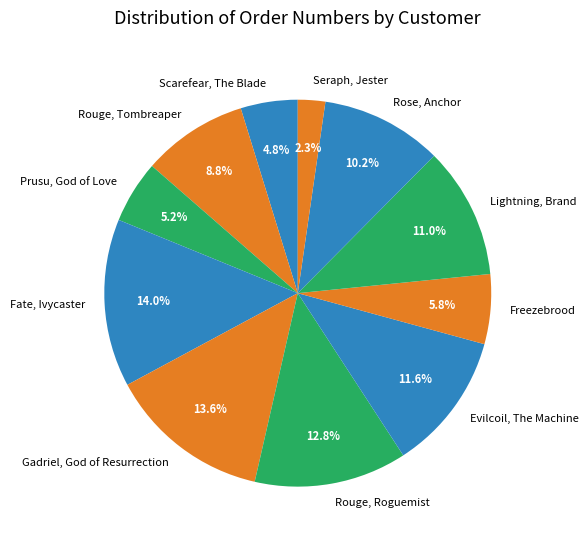

What is the ratio of the value at Fate, Ivycaster to the value at Freezebrood?

2.4